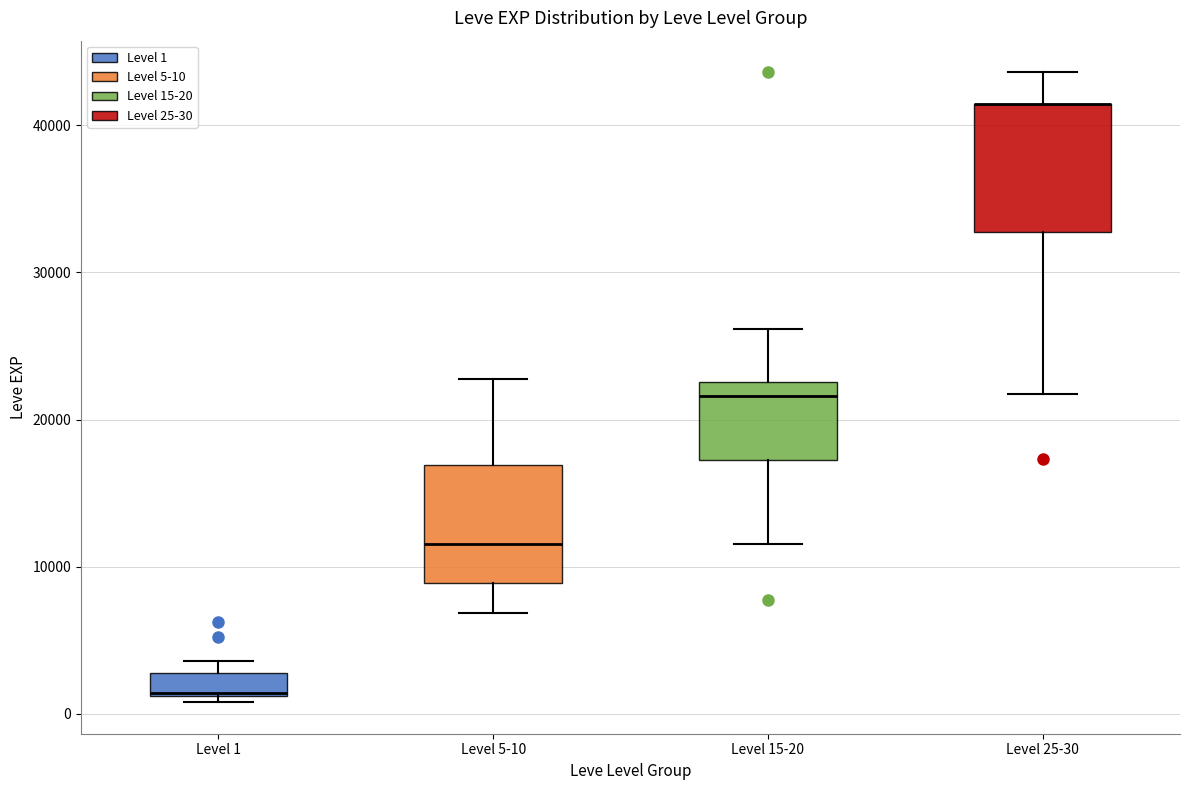

Reading left to right, read every box against the y-axis: the position of its median line, the range the box covers, and the ends of its whiskers. The values are not printed on the chart, so give them approximately, as read against the axis.

Level 1: median 1000 (drawn on the box's lower edge), box 1000 to 3000, whiskers 1000 (just below the box's lower edge) to 4000
Level 5-10: median 12000, box 9000 to 17000, whiskers 7000 to 23000
Level 15-20: median 22000, box 17000 to 23000, whiskers 12000 to 26000
Level 25-30: median 41000 (drawn on the box's upper edge), box 33000 to 41000, whiskers 22000 to 44000